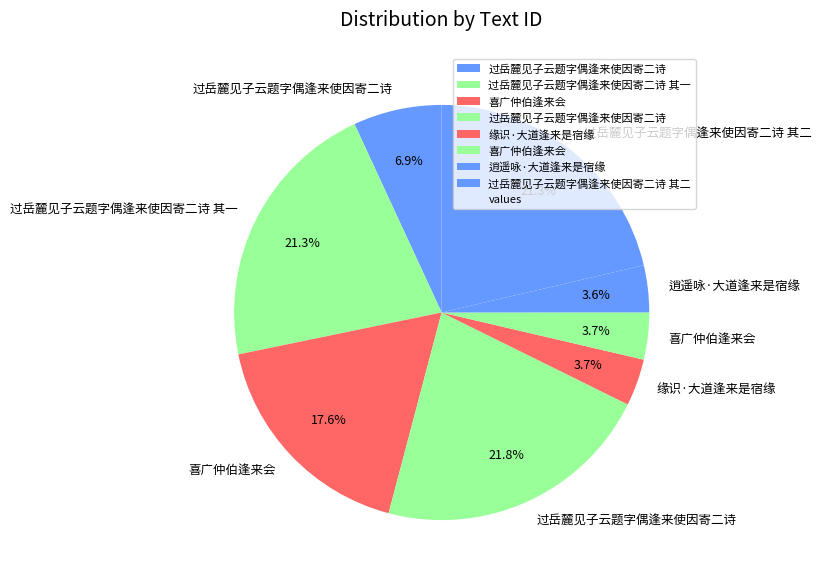

Which slice is the smallest?

逍遥咏·大道逢来是宿缘